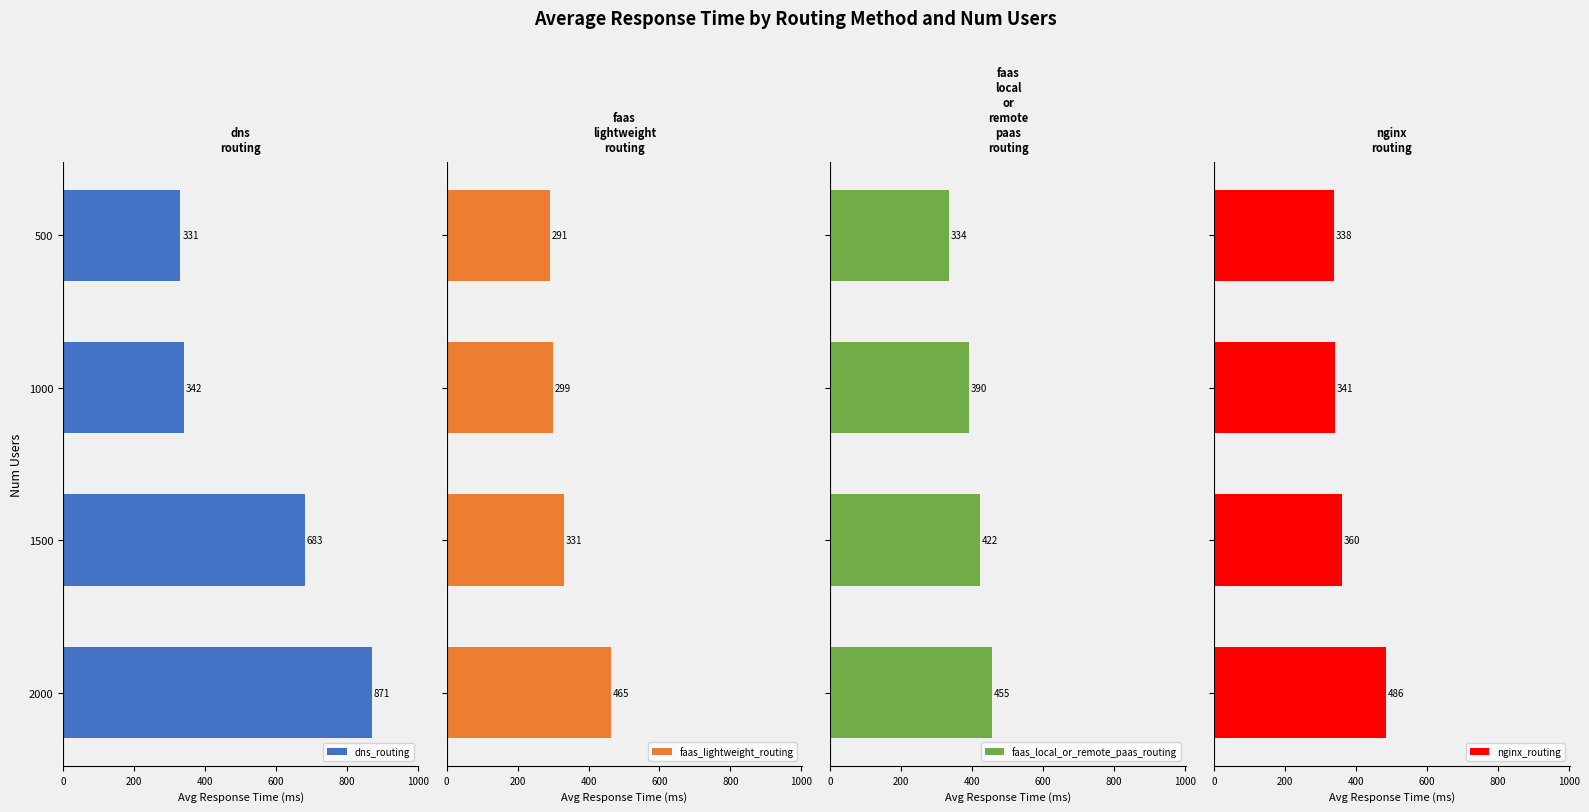

What is the average value of the nginx_routing series?

381.2